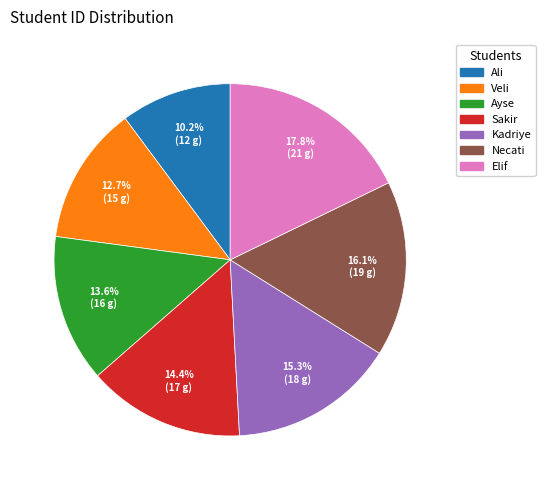

Combined, do Elif and Kadriye account for over 50%?

No